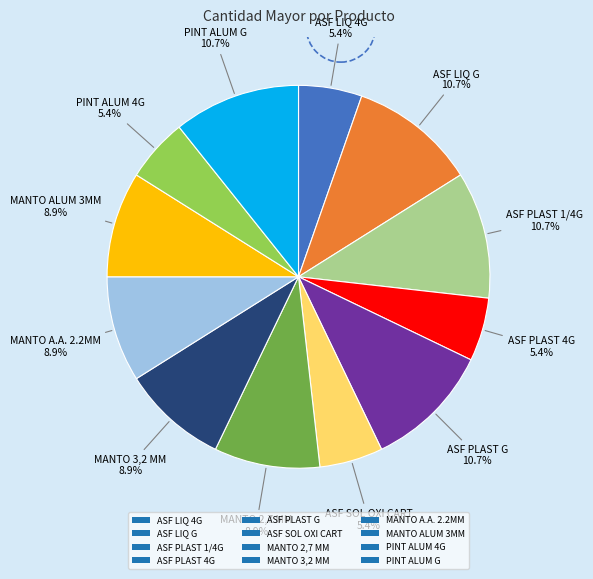

To the nearest percent, what is the difference between the ASF PLAST 1/4G and MANTO A.A. 2.2MM slice percentages?

2%